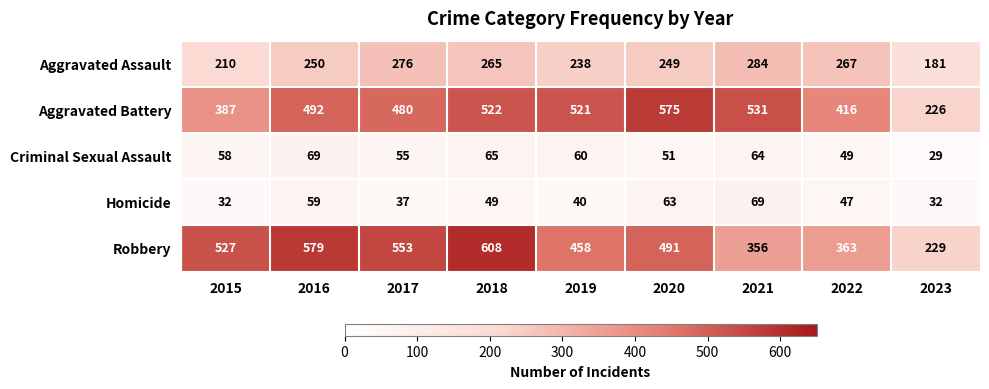

The Homicide series shows 79 at 2022. True or false?

False